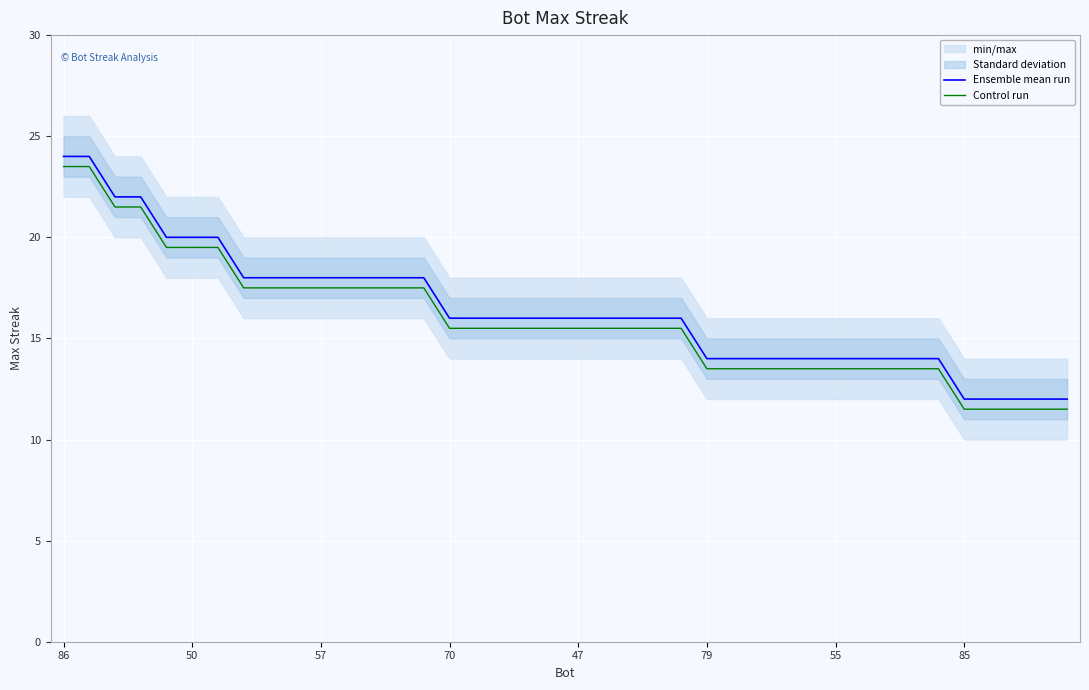

What is the maximum value for Control run?

23.5